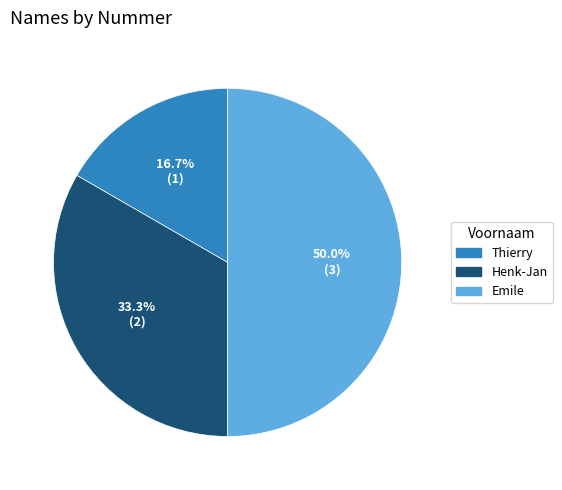

How many slices are in this pie chart?

3